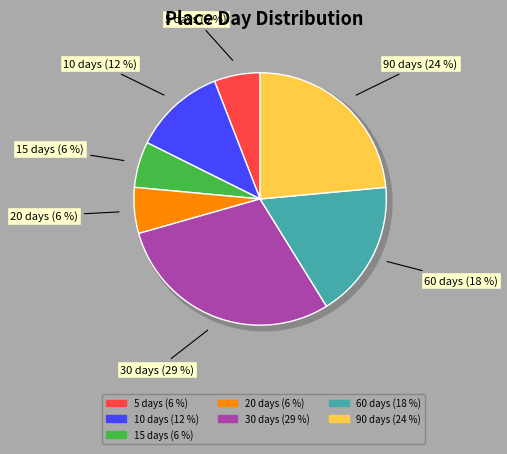

Approximately how many times larger is the value at 20 compared to 10?

0.5